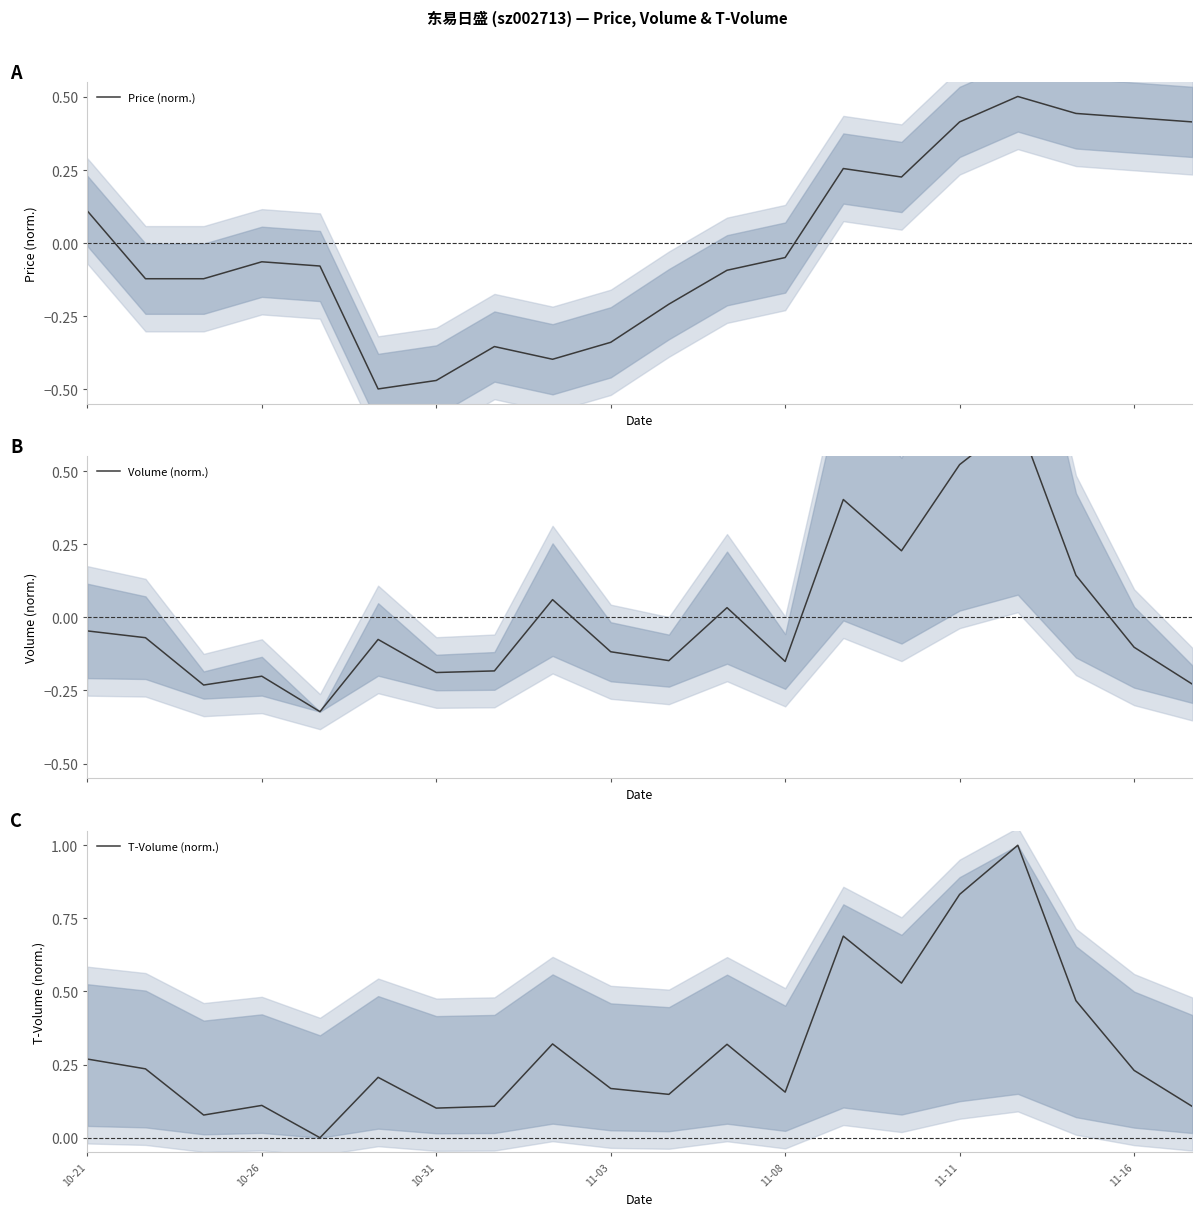

What position from the right is 14?

6